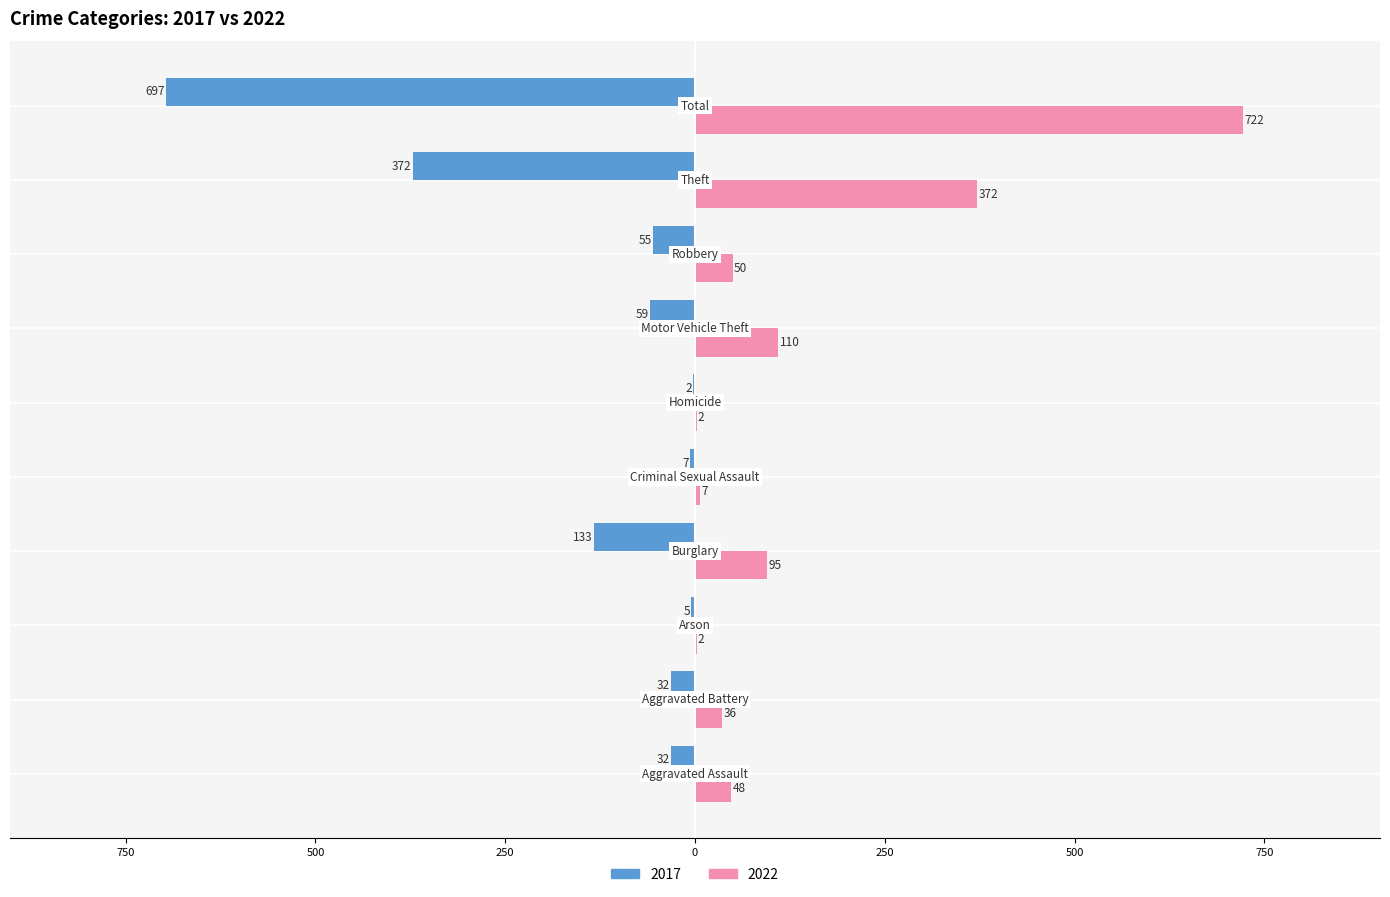

What are all the series names shown in the legend?

2017, 2022